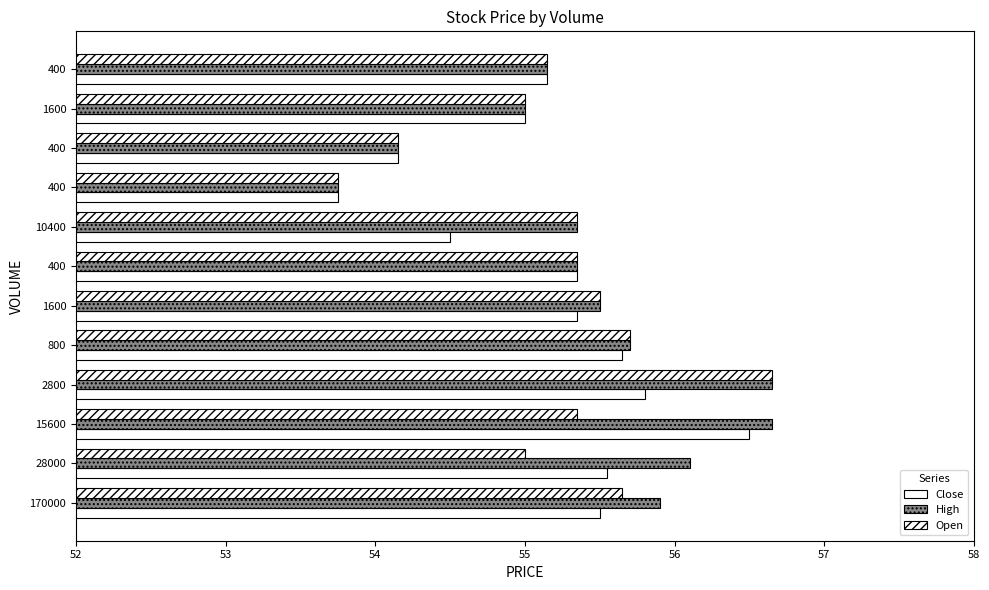

What is the sum of all Open values?

662.6